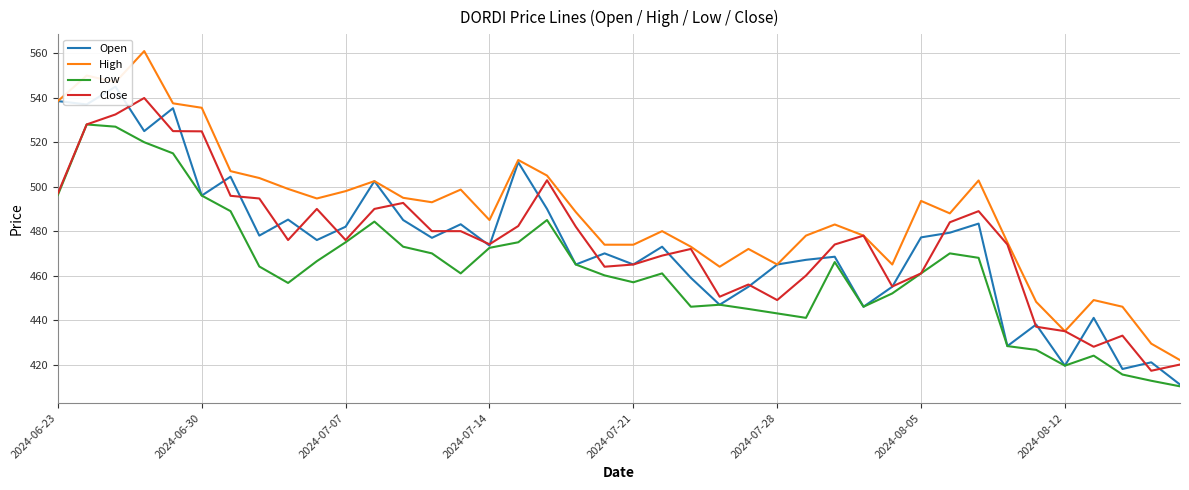

What is the lowest value of the Close series?

417.2